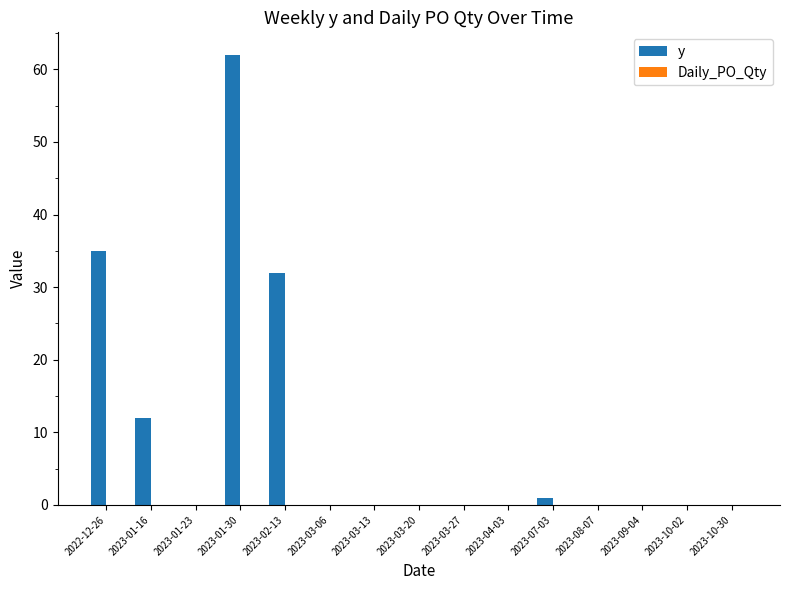

Count the number of categories in the chart.

15